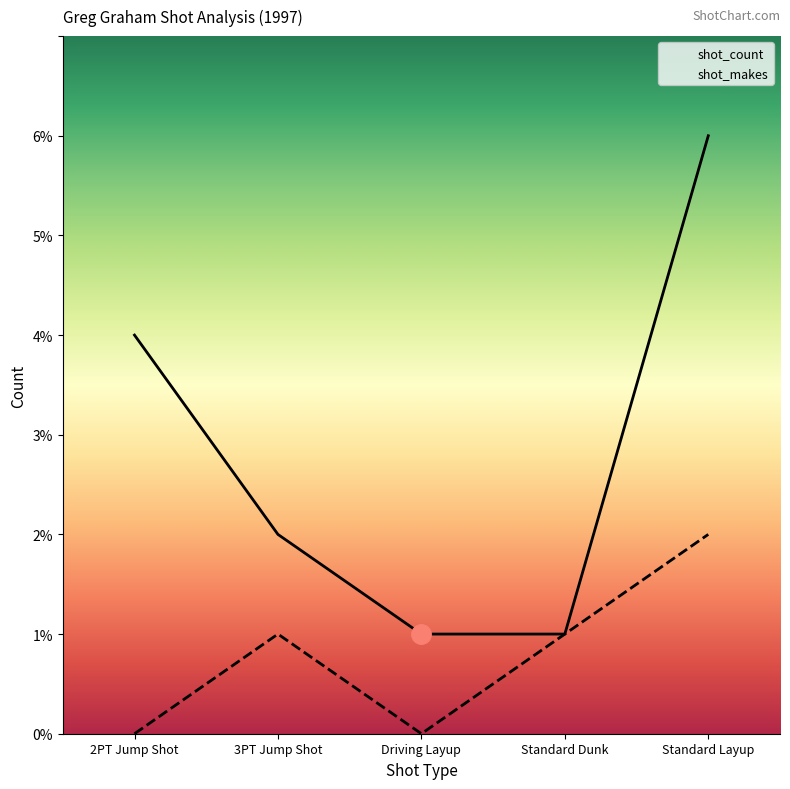

How many lines are shown in the chart?

2